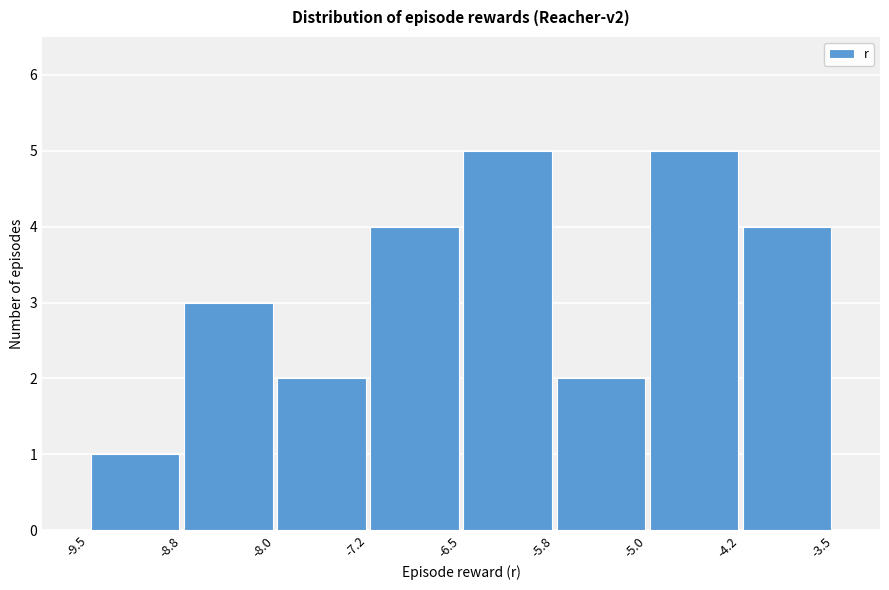

How tall is the bar that spans -5.8 to -5.0 on the x-axis? The values are not printed on the chart, so give them approximately, as read against the axis.

2